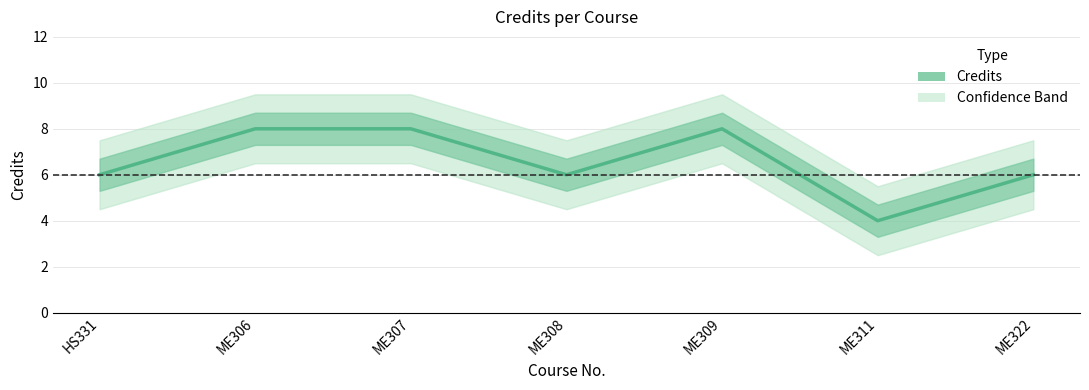

What is the change in value from ME306 to ME322?

-2